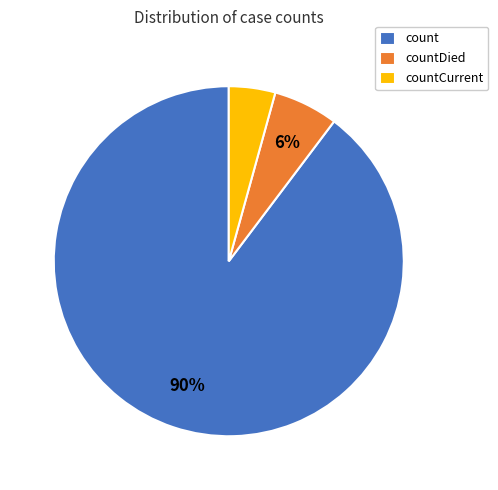

How many segments does this pie chart have?

3